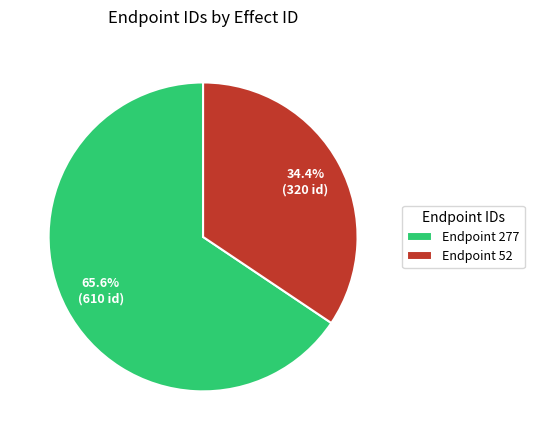

Rank the categories by value from highest to lowest.

Endpoint 277, Endpoint 52